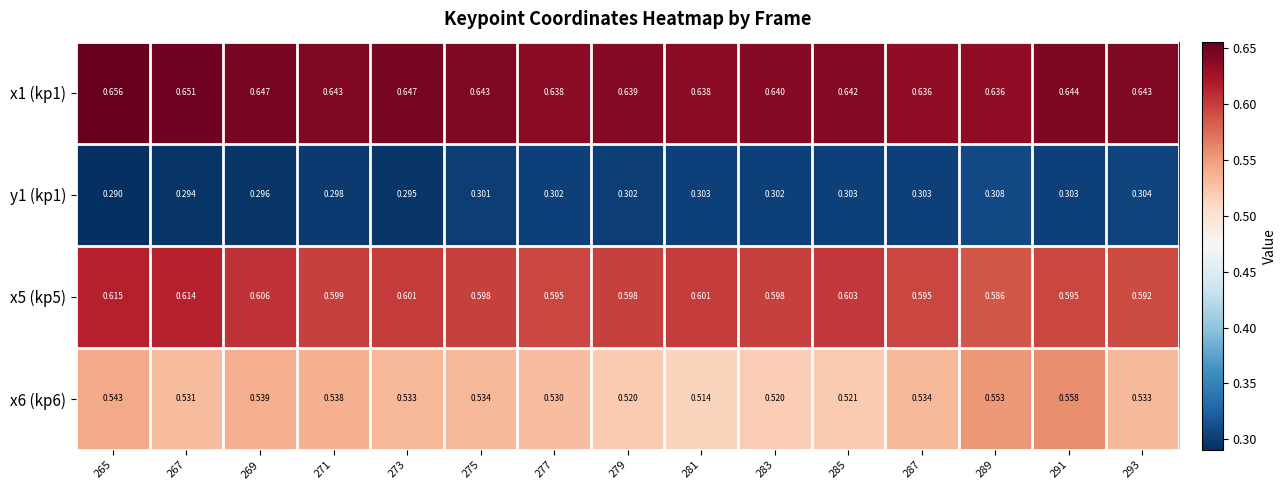

Which series changed the most between 287 and 289?

x6 (kp6)